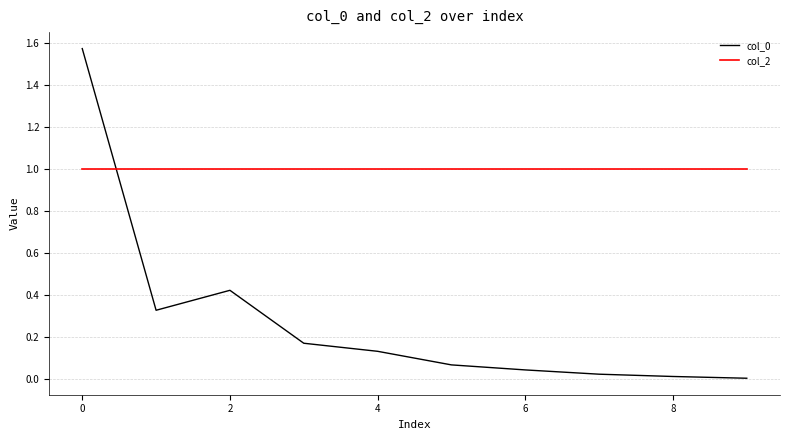

Which series has the largest total across all categories?

col_2